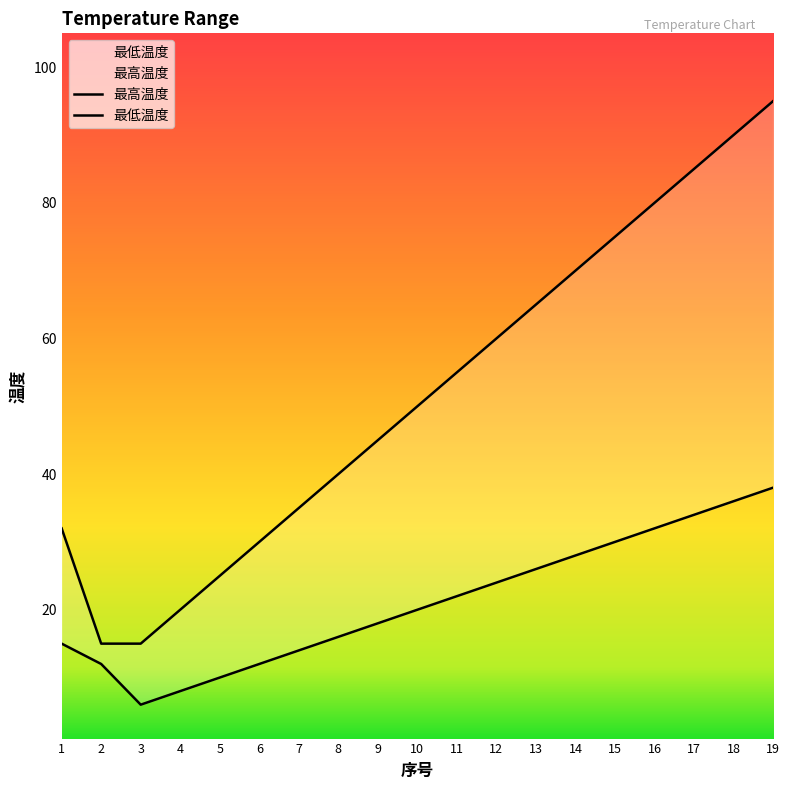

What is the sum of the 最低温度 values at 2 and 13?

38